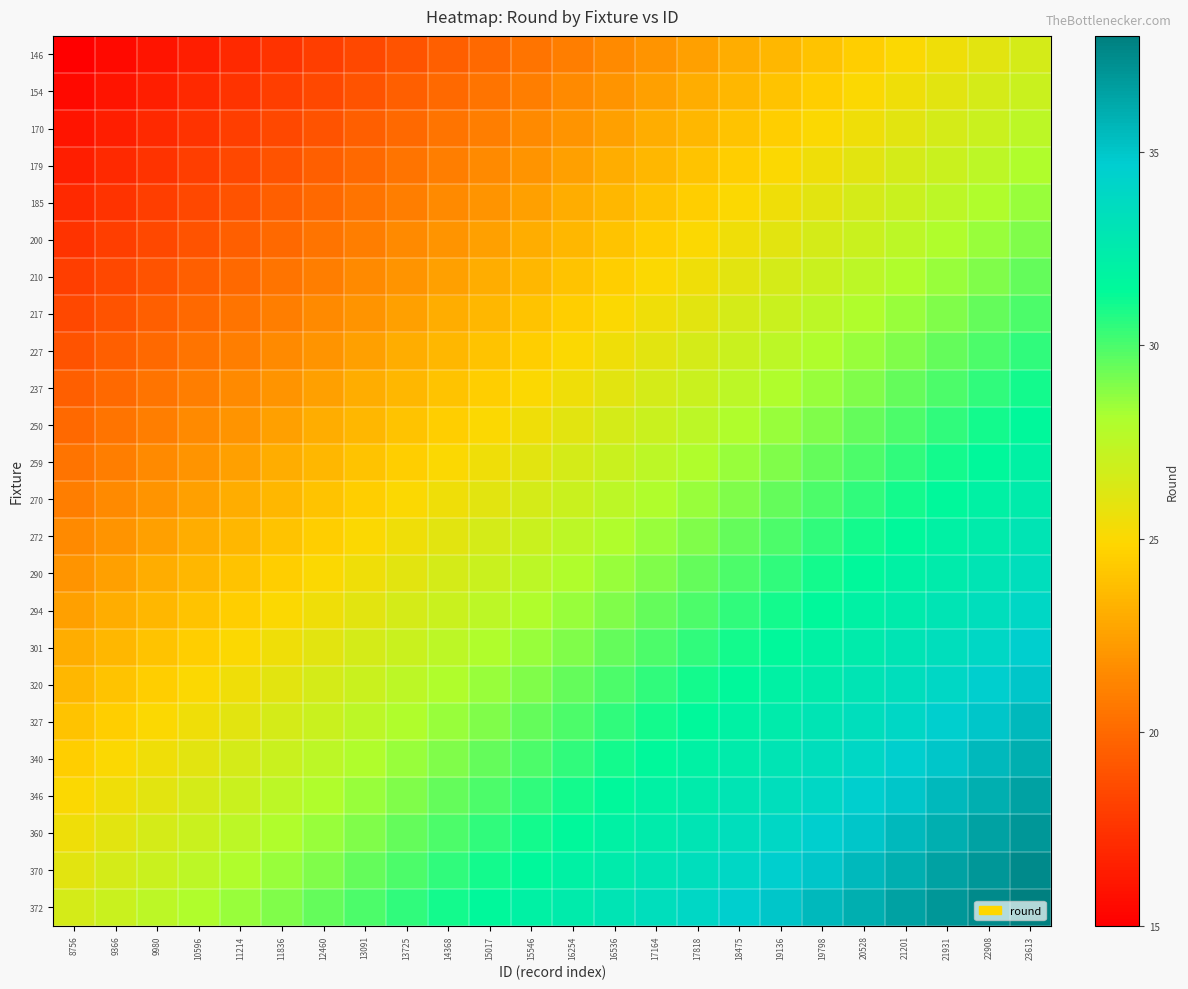

Which series has the largest total across all categories?

372